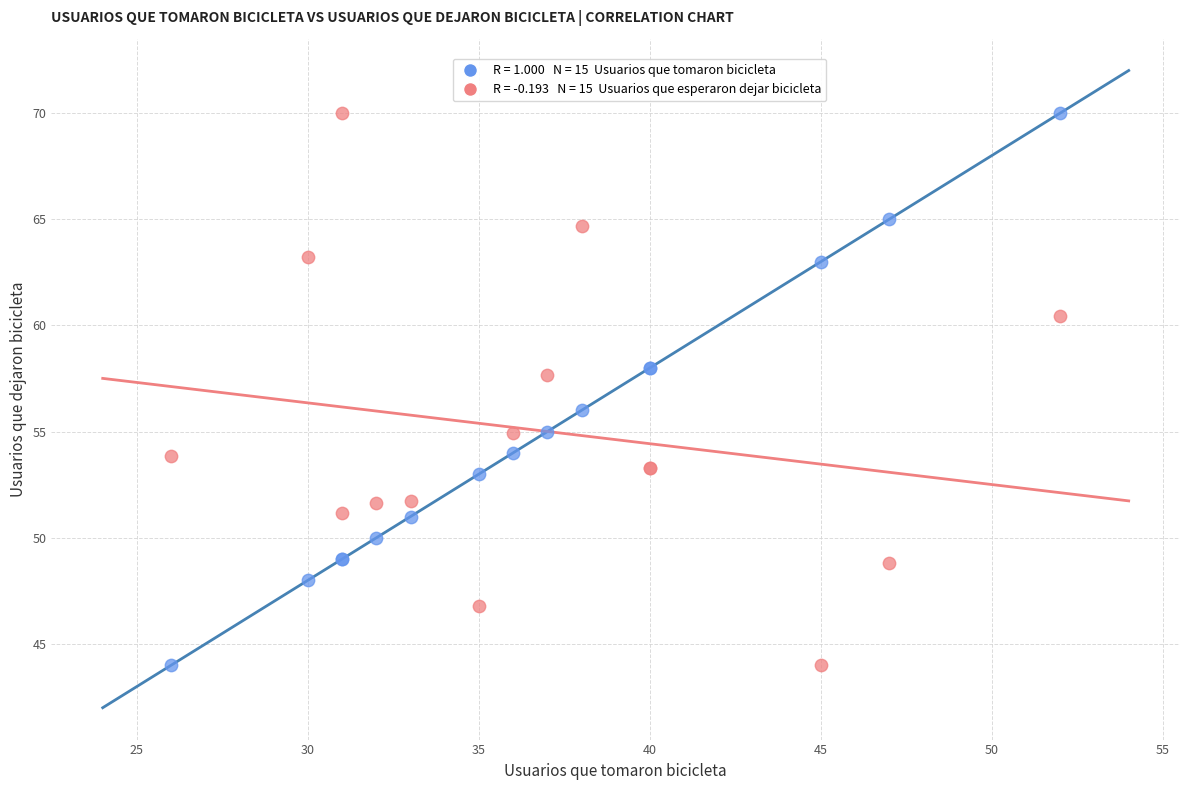

Across all series, what Y value is closest to 57?

57.7